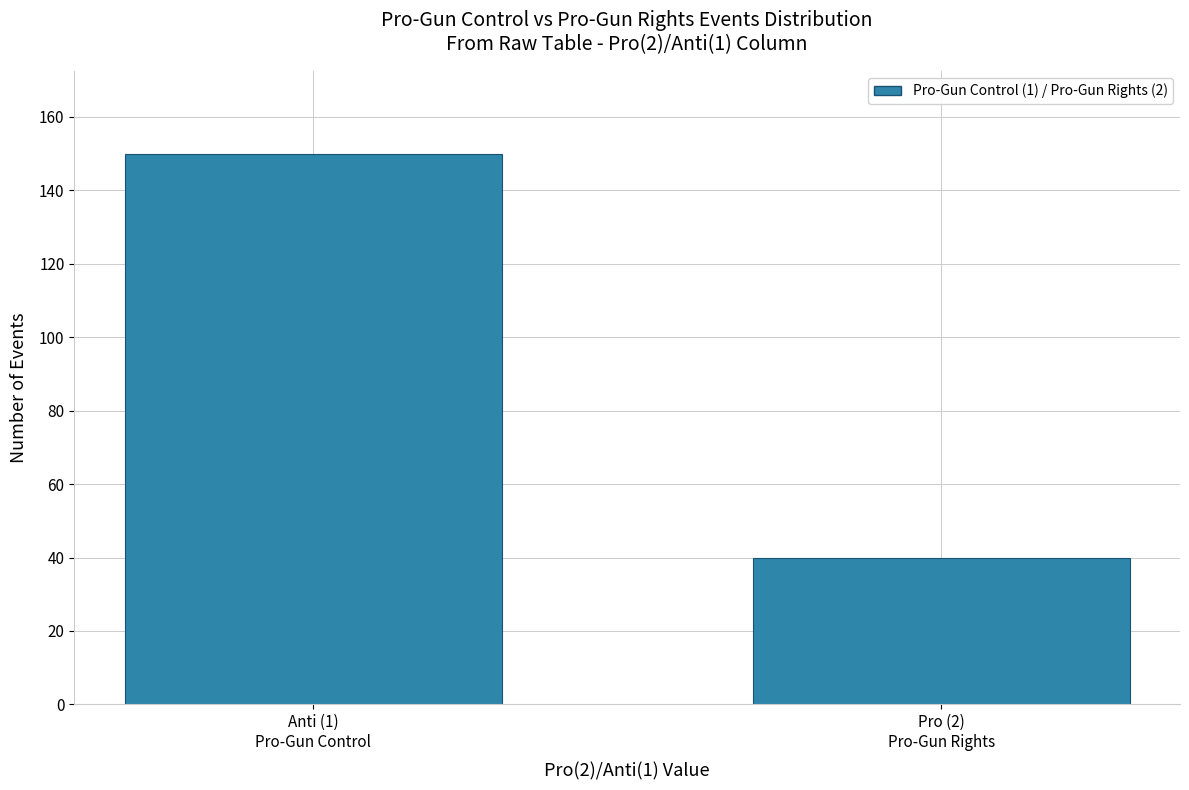

Reading left to right, list all the values displayed in this chart.

150	40